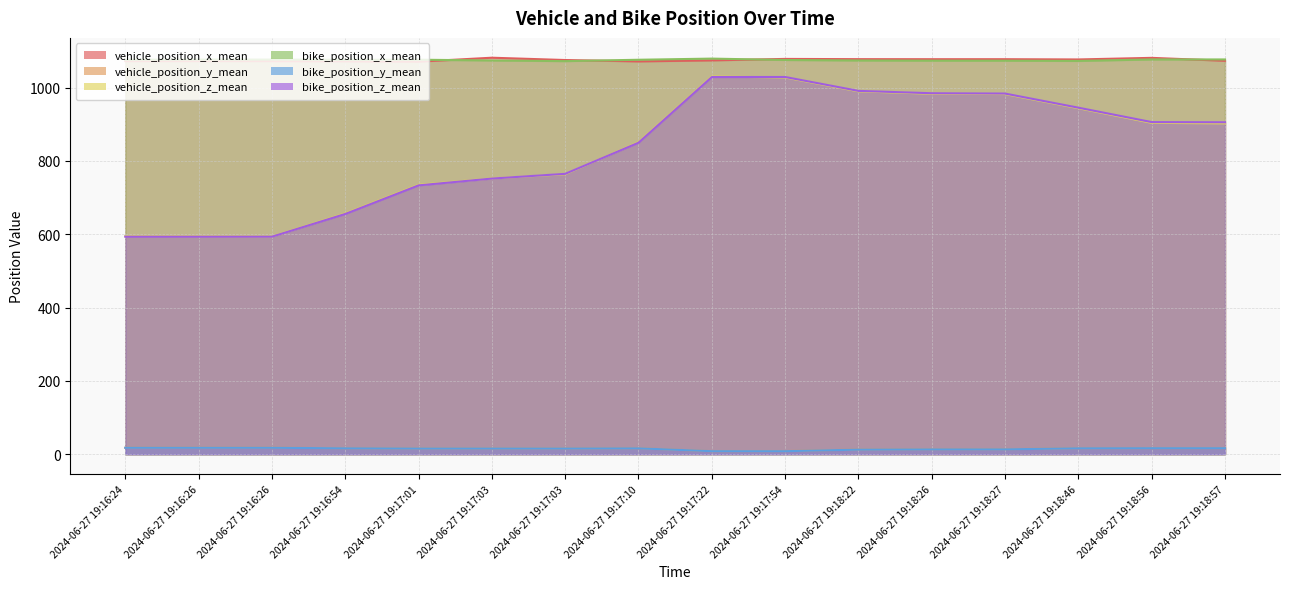

The value of vehicle_position_z_mean at 2024-06-27 19:17:03 is 1356.7. True or false?

False